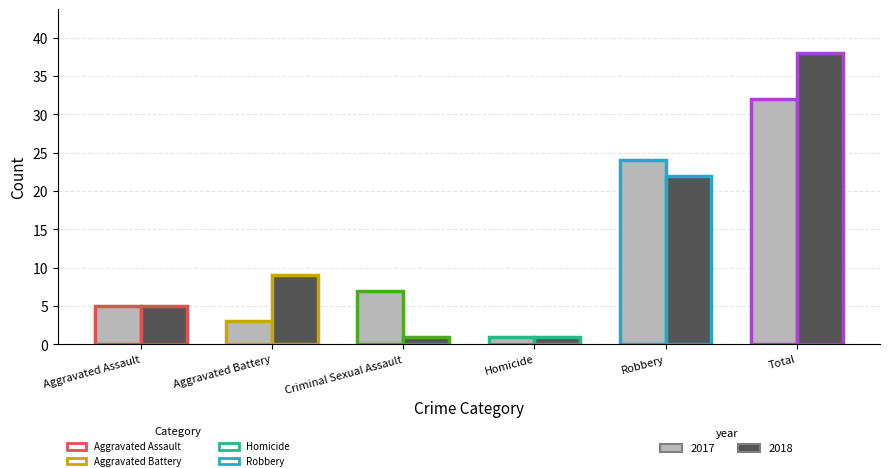

What value does the 2017 series have at Total, to the nearest 10?

30